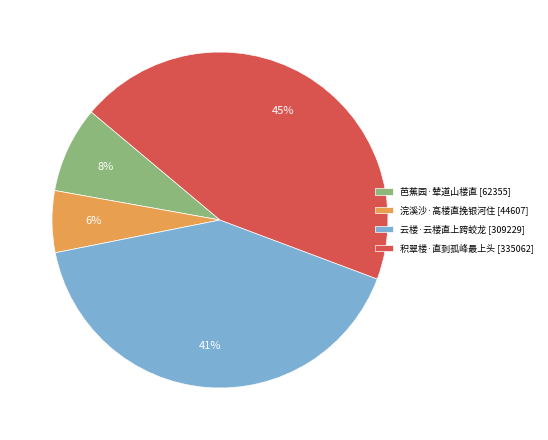

What percentage is the 芭蕉园·辇道山楼直 slice, to the nearest percent?

8%